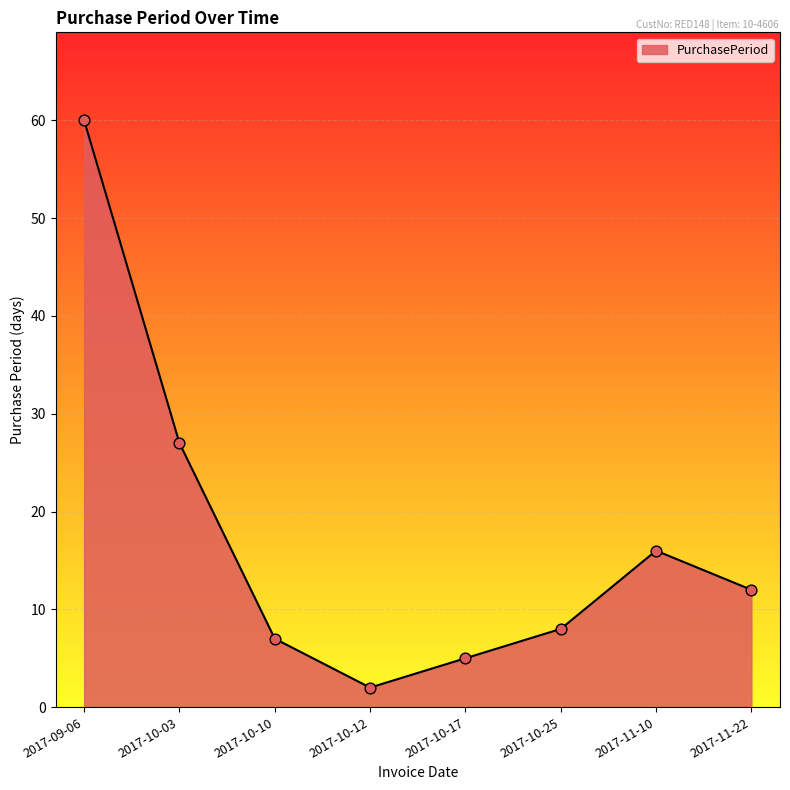

Which has a higher value, 2017-10-03 or 2017-11-10?

2017-10-03